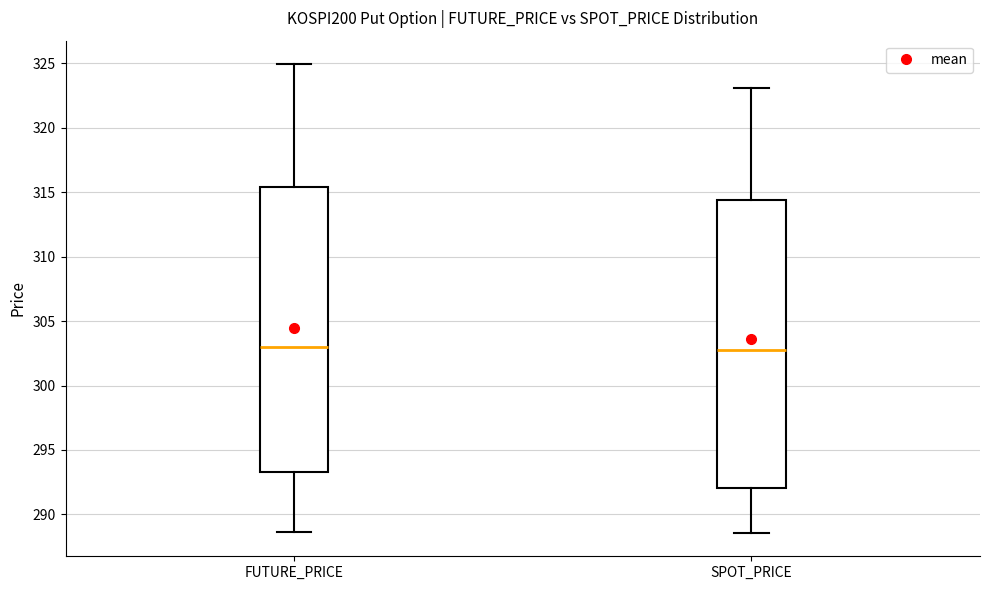

Reading left to right, read every box against the y-axis: the position of its median line, the range the box covers, and the ends of its whiskers. The values are not printed on the chart, so give them approximately, as read against the axis.

FUTURE_PRICE: median 303.0, box 293.5 to 315.5, whiskers 288.5 to 325.0
SPOT_PRICE: median 303.0, box 292.0 to 314.5, whiskers 288.5 to 323.0